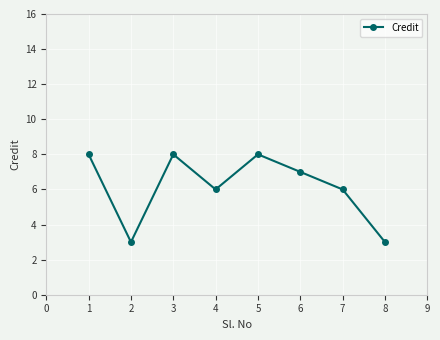

True or false: the data has more than 0 interior local peaks.

True